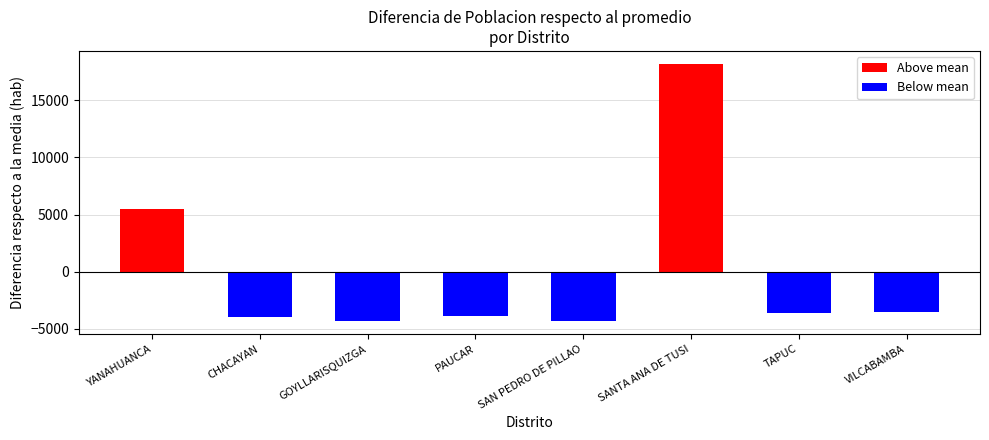

What is the change in value from GOYLLARISQUIZGA to SANTA ANA DE TUSI?

+22544